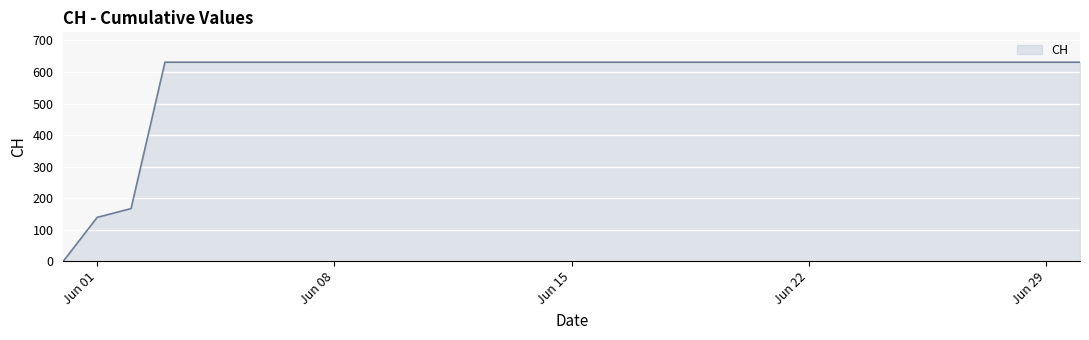

What is the difference between the maximum and minimum values?

631